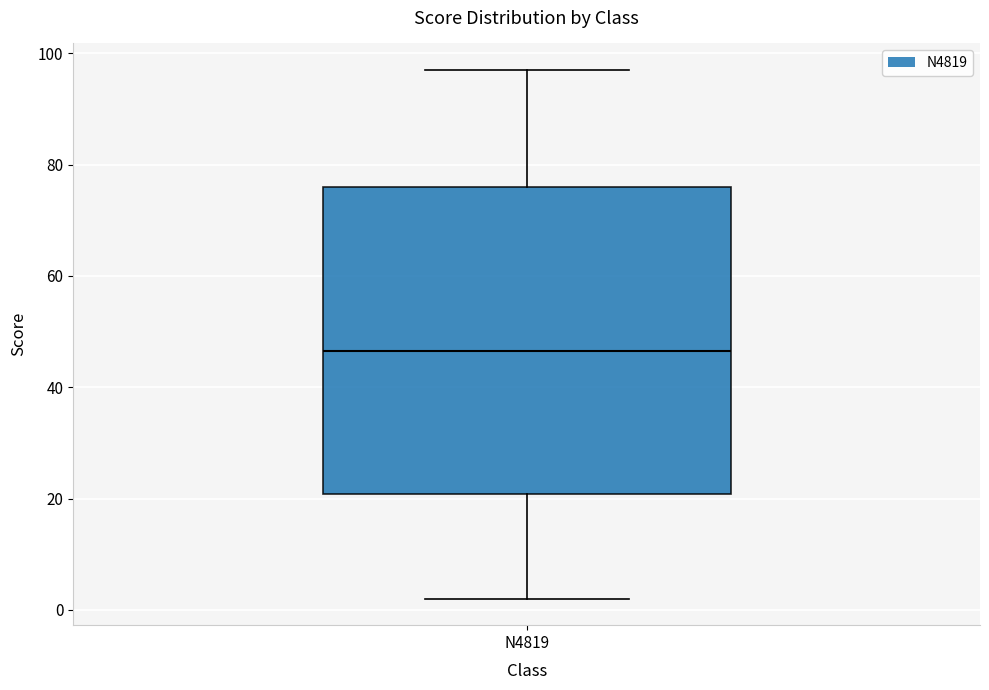

Transcribe this box plot: give where the median line is, the range the box spans, and where the two whiskers end, as read against the y-axis. The values are not printed on the chart, so give them approximately, as read against the axis.

median 46, box 20 to 76, whiskers 2 to 98